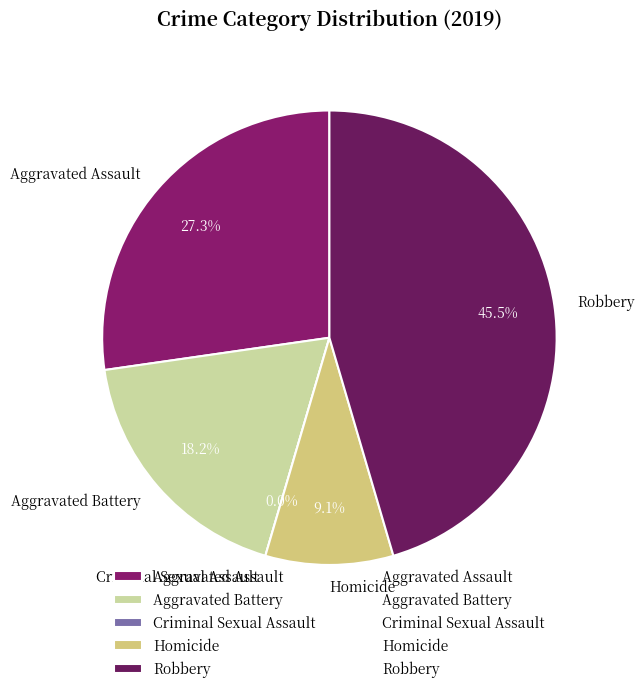

What percentage is the Homicide slice, to the nearest percent?

9%